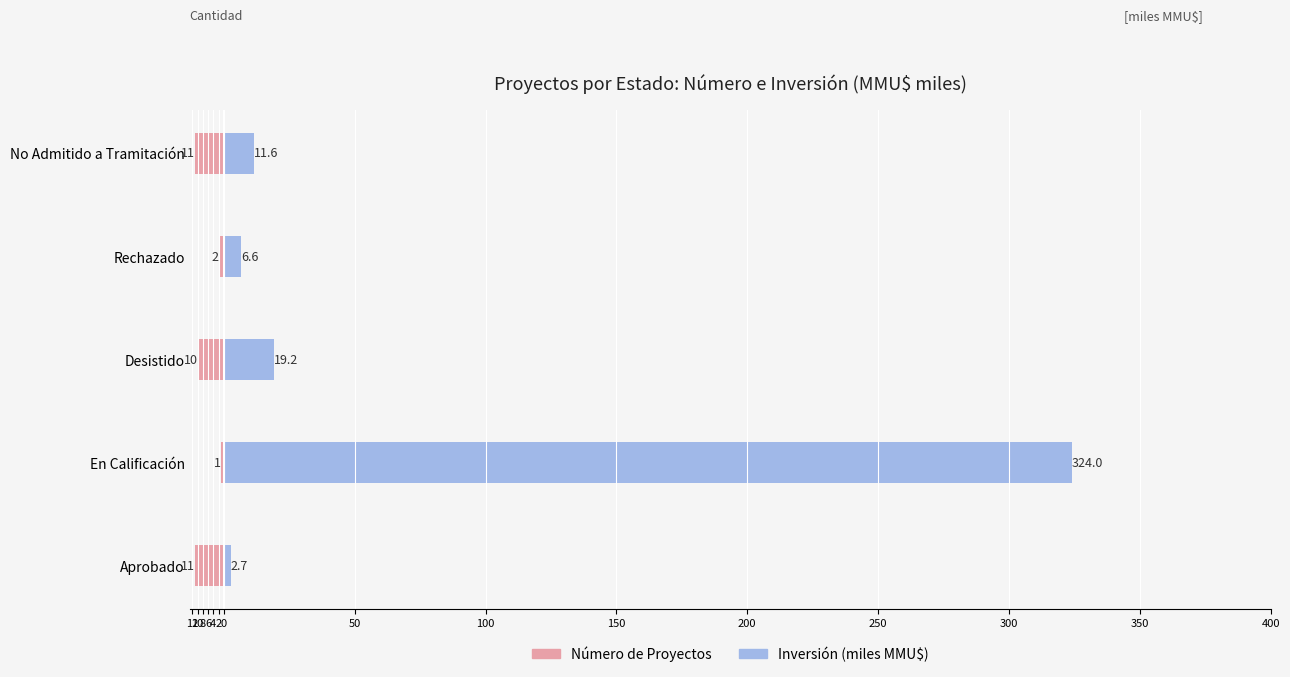

How many Número de Proyectos values are between -11 and -2?

4